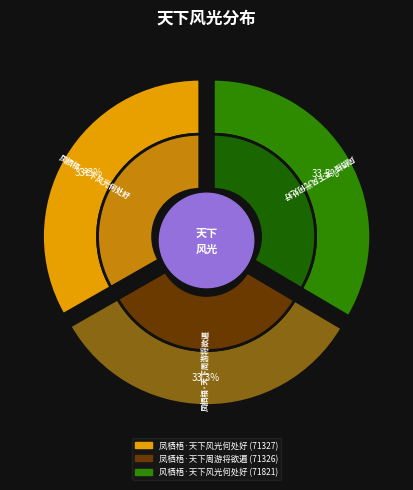

What is the total percentage of 风栖梧·天下风光何处好 and 凤栖梧·天下周游将欲遍?

66.7%